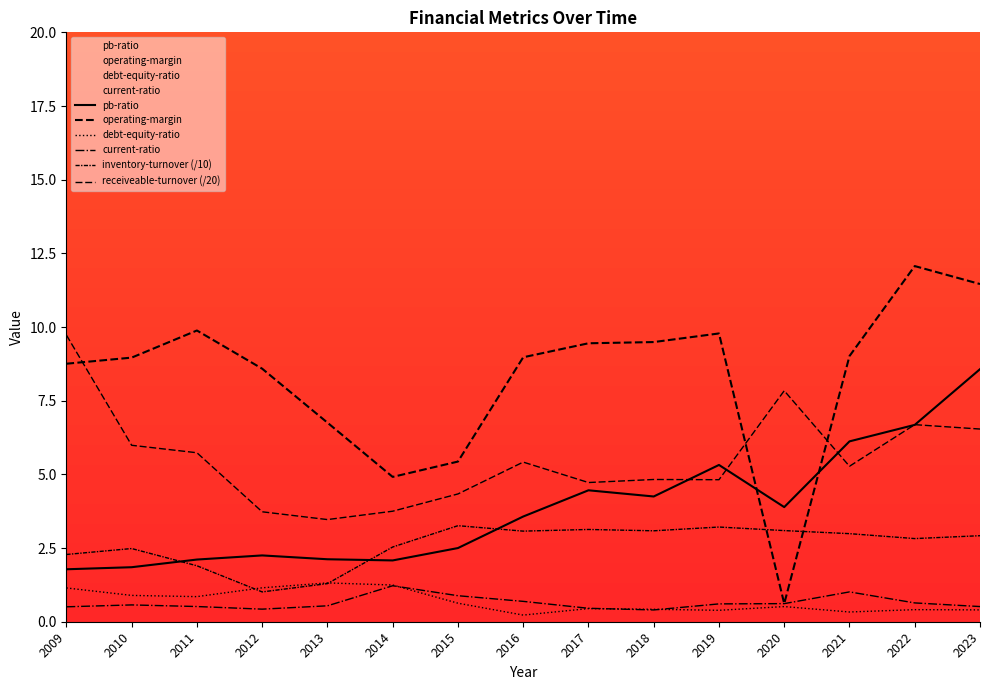

Reading left to right, transcribe all the data shown in this chart.

pb-ratio: 1.8	1.9	2.1	2.2	2.1	2.1	2.5	3.6	4.5	4.2	5.3	3.9	6.1	6.7	8.6
operating-margin: 8.8	9.0	9.9	8.6	6.8	4.9	5.4	9.0	9.4	9.5	9.8	0.6	9.0	12.1	11.5
debt-equity-ratio: 1.1	0.9	0.9	1.2	1.3	1.2	0.6	0.2	0.4	0.4	0.4	0.5	0.3	0.4	0.4
current-ratio: 0.5	0.6	0.5	0.4	0.5	1.2	0.9	0.7	0.5	0.4	0.6	0.6	1.0	0.6	0.5
inventory-turnover (/10): 2.3	2.5	1.9	1.0	1.3	2.5	3.3	3.1	3.1	3.1	3.2	3.1	3.0	2.8	2.9
receiveable-turnover (/20): 9.7	6.0	5.7	3.7	3.5	3.8	4.3	5.4	4.7	4.8	4.8	7.8	5.3	6.7	6.5